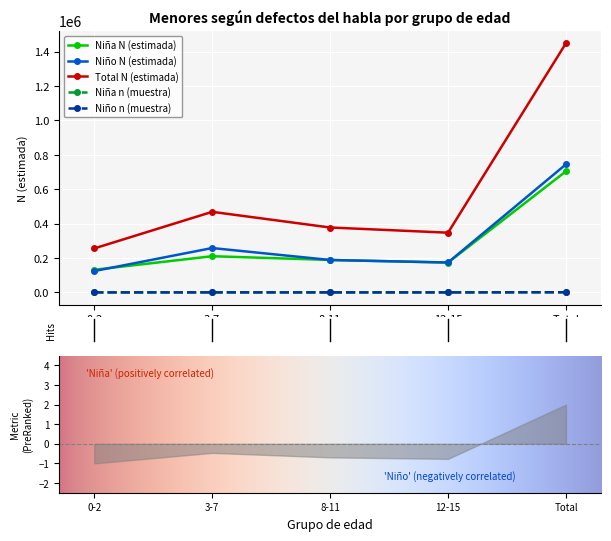

How many times do Niño n (muestra) and Niña n (muestra) cross each other?

3